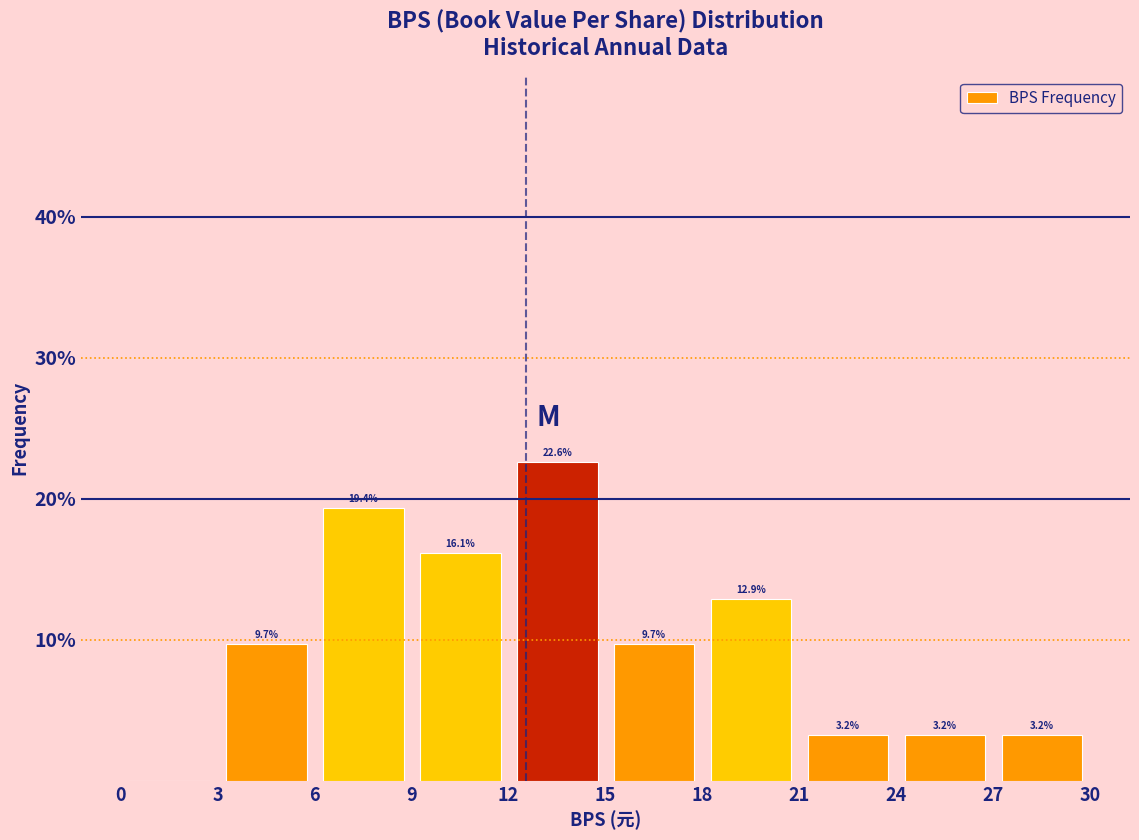

Over which range of the x-axis is the bar tallest?

12 to 15